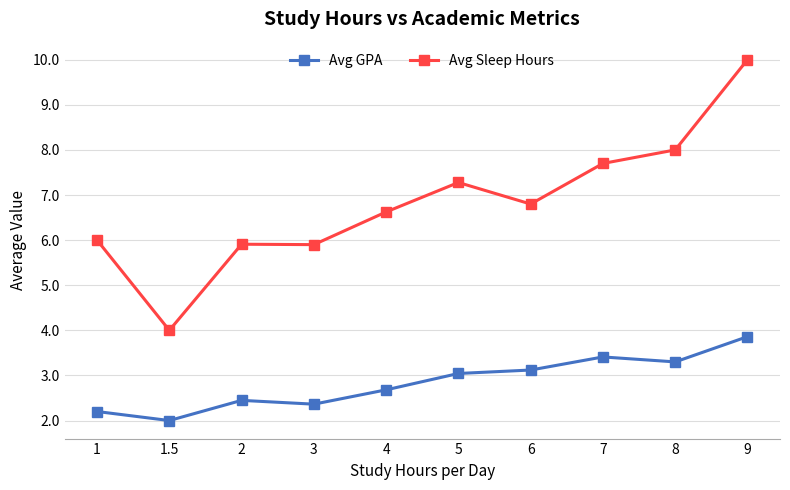

The value of Avg GPA at 8 is 3.3. True or false?

True